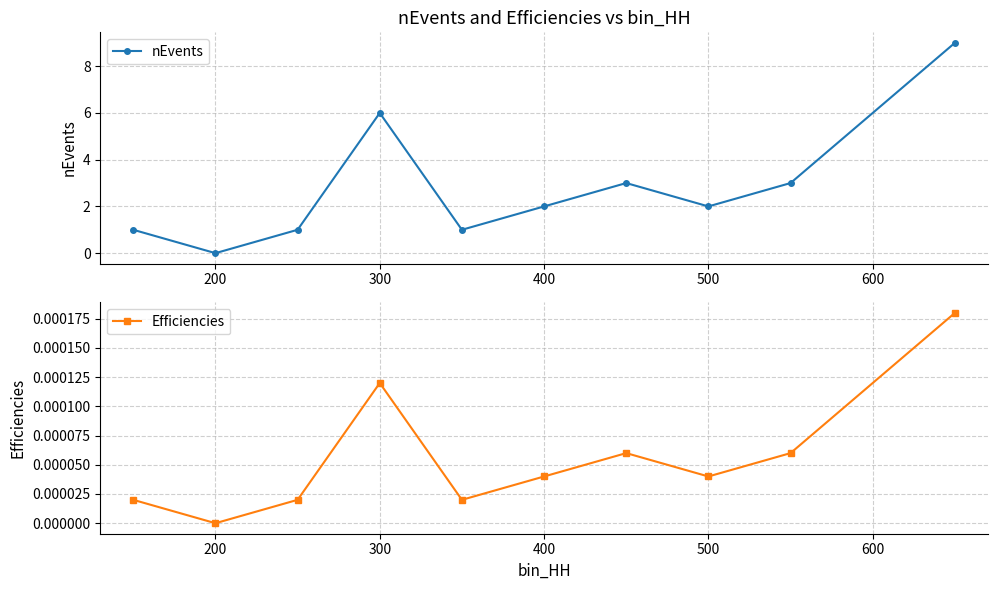

How many lines are shown in the chart?

2